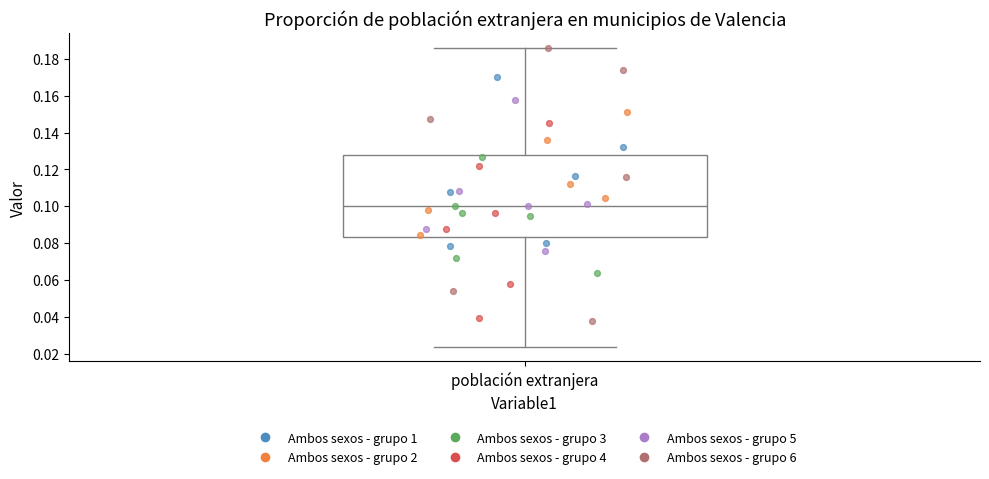

Read this box plot against the y-axis: the position of the median line, the range covered by the box, and the ends of both whiskers. The values are not printed on the chart, so give them approximately, as read against the axis.

median 0.100, box 0.084 to 0.128, whiskers 0.024 to 0.186